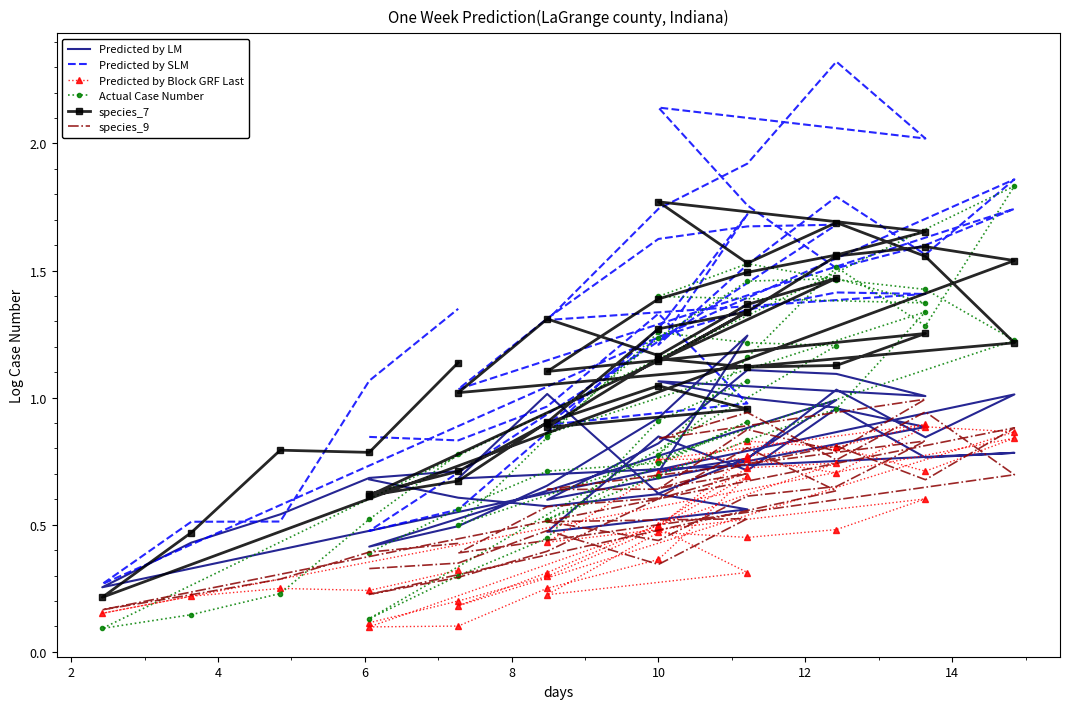

How many interior local peaks does the Predicted by SLM series have?

9